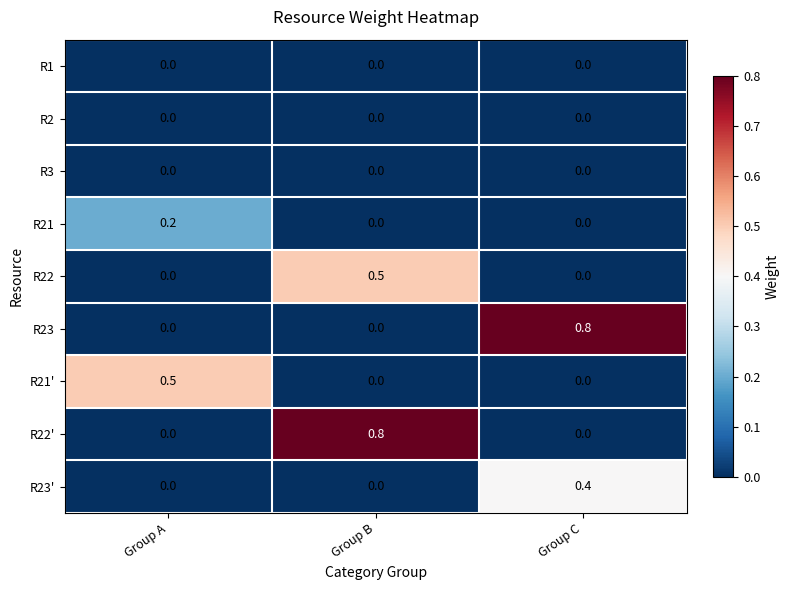

At which category is the sum across all series the highest?

Group B